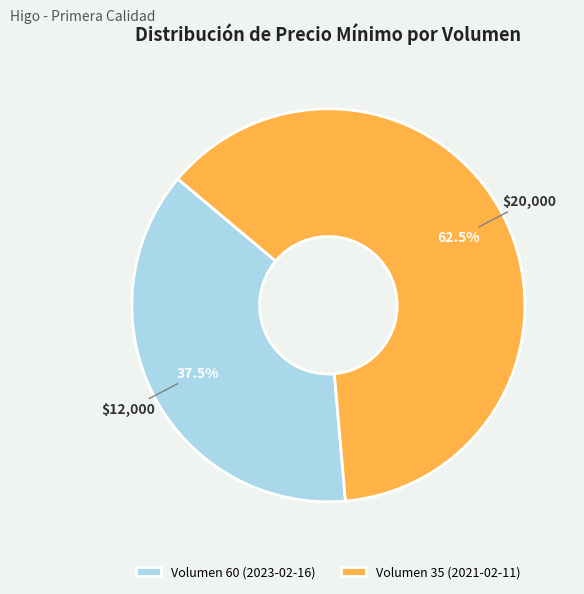

Is there a majority slice in this chart?

Yes